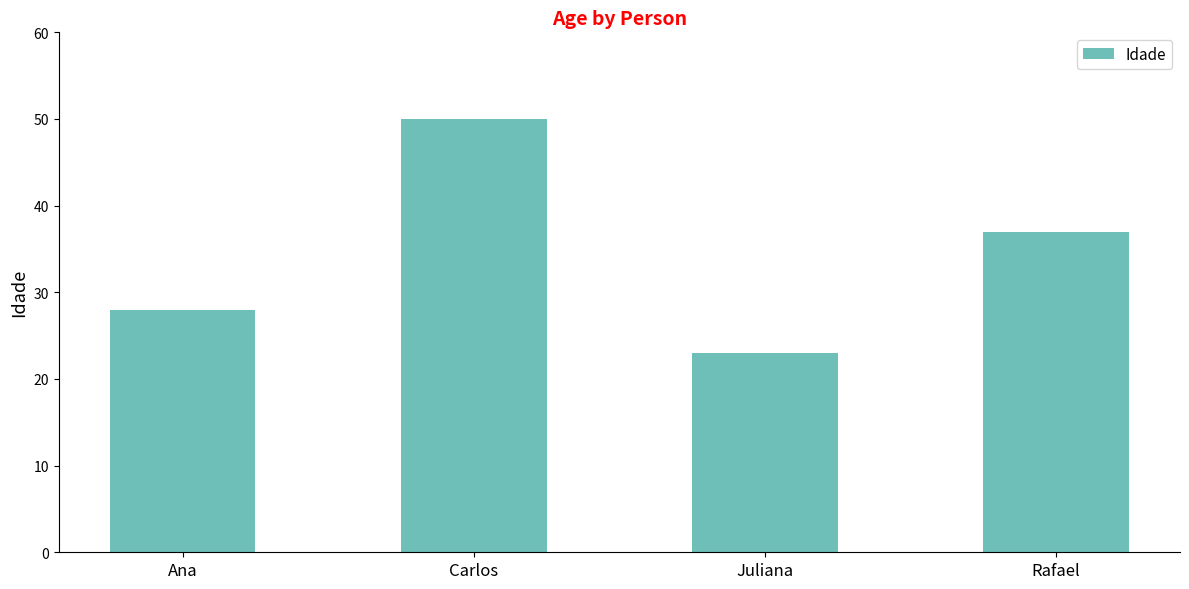

The chart shows a value of 50 at Carlos. True or false?

True